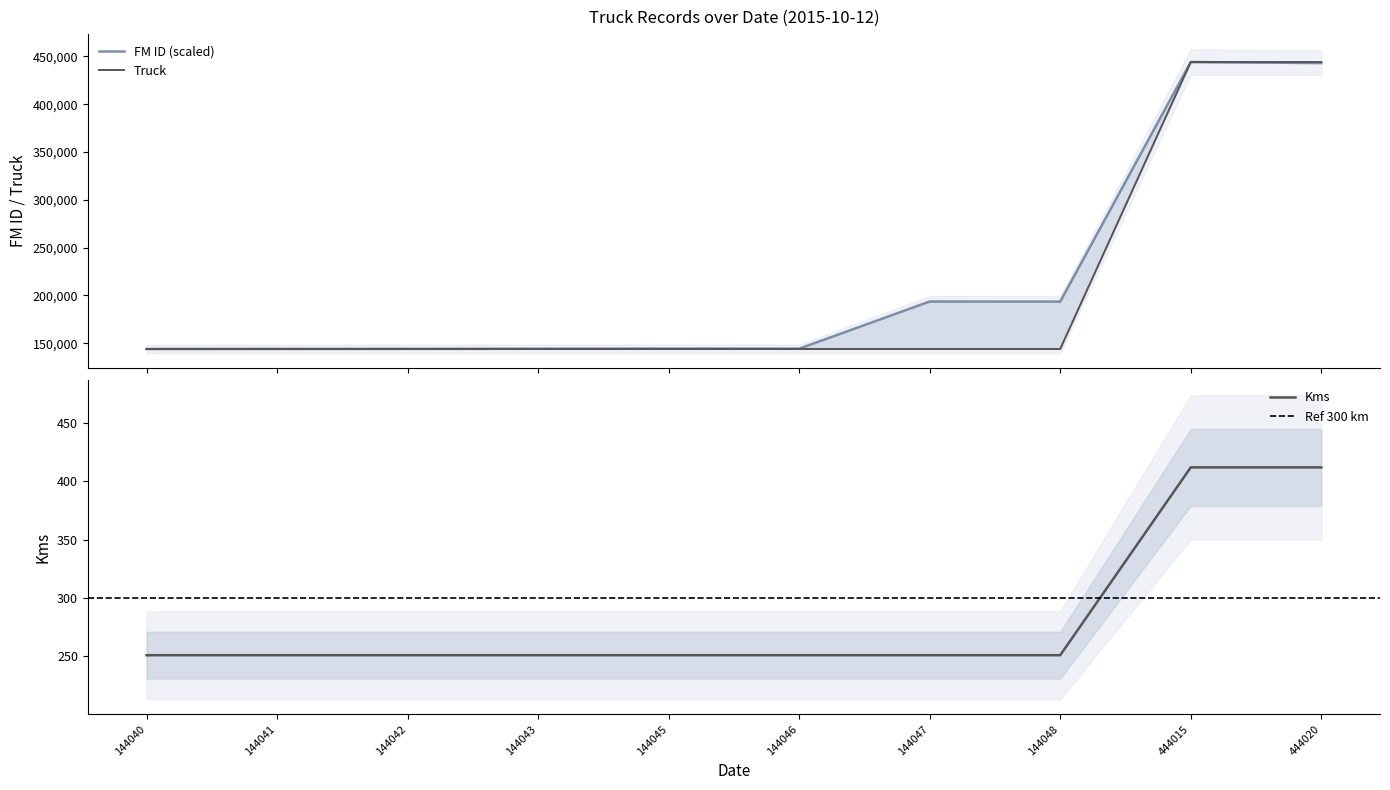

At how many categories does at least one series exceed 159629?

4